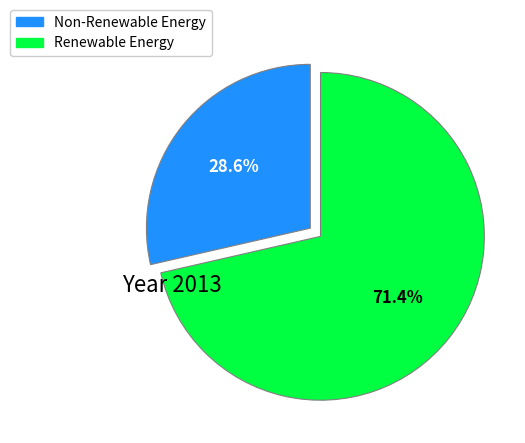

Is there any slice that represents more than half of the pie?

Yes